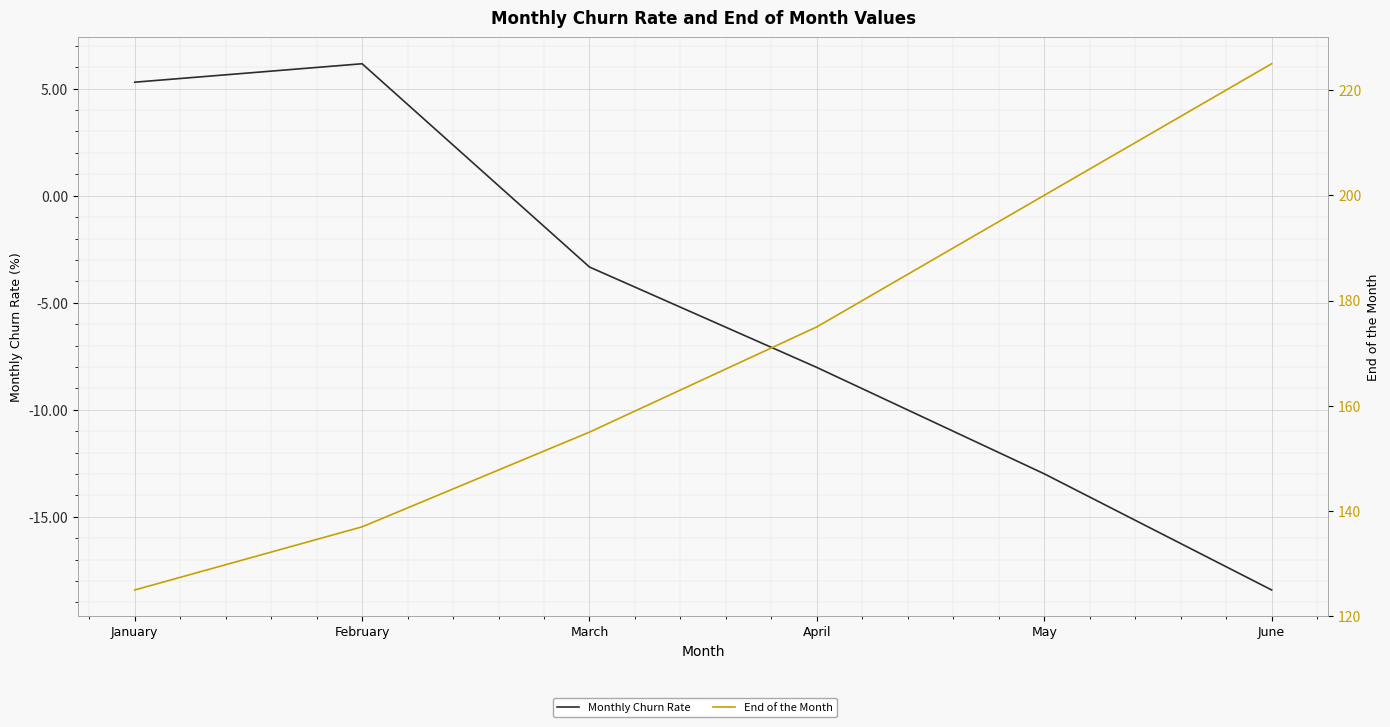

The value of End of the Month at February is 91.0. True or false?

False